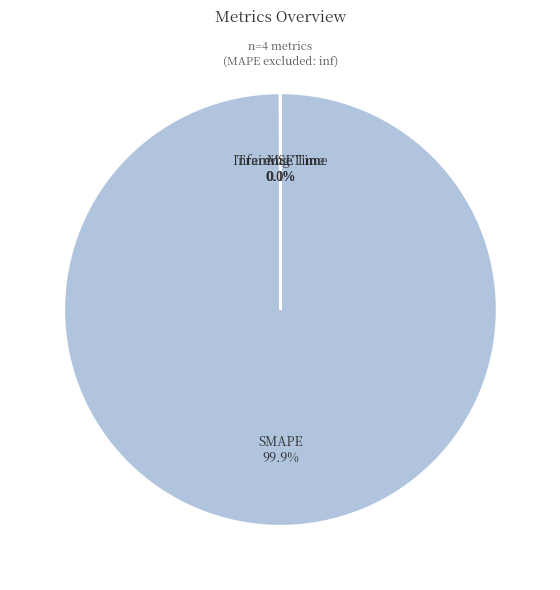

Which category accounts for the majority?

SMAPE